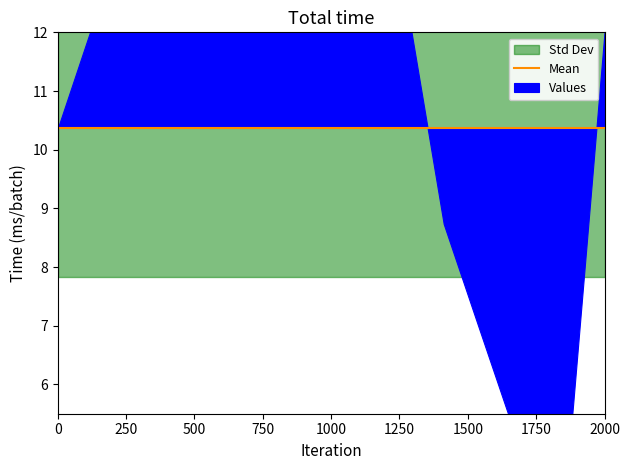

Does the chart have visible grid lines?

No